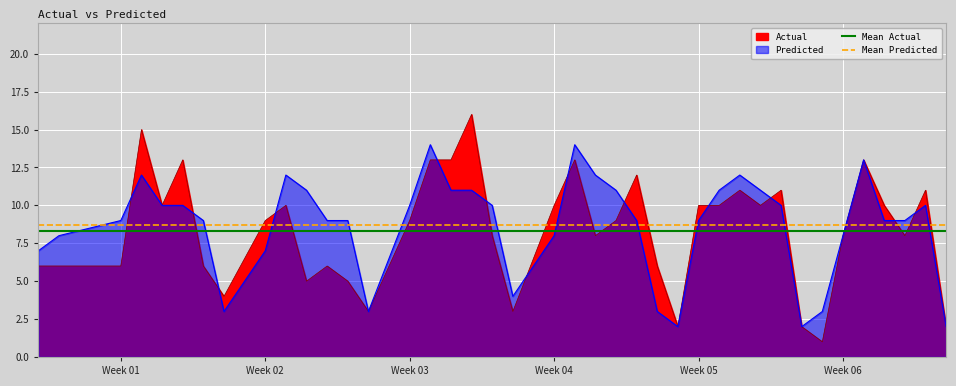

True or false: Mean Actual has more than 2 interior local peaks.

False